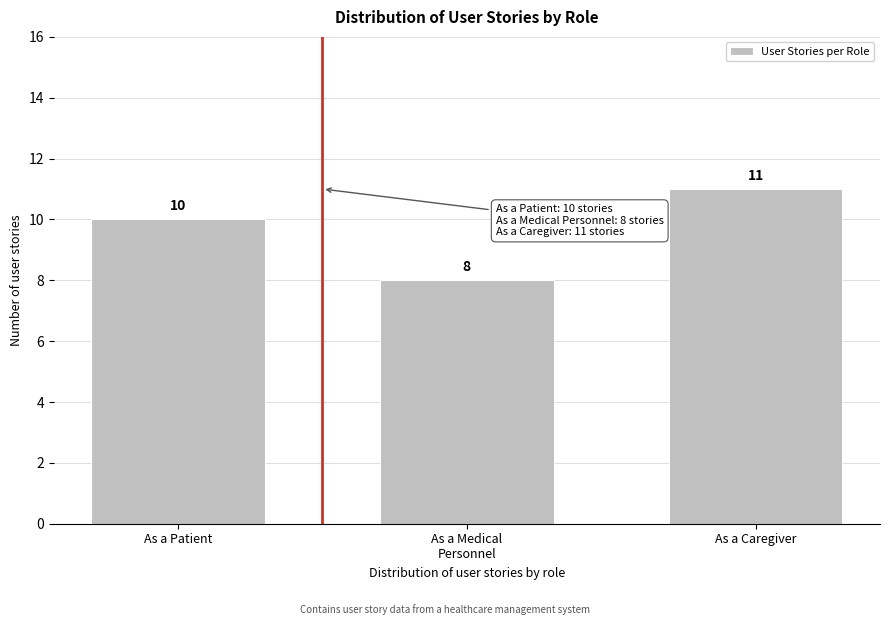

Reading left to right, what are all the values shown in this chart?

10	8	11